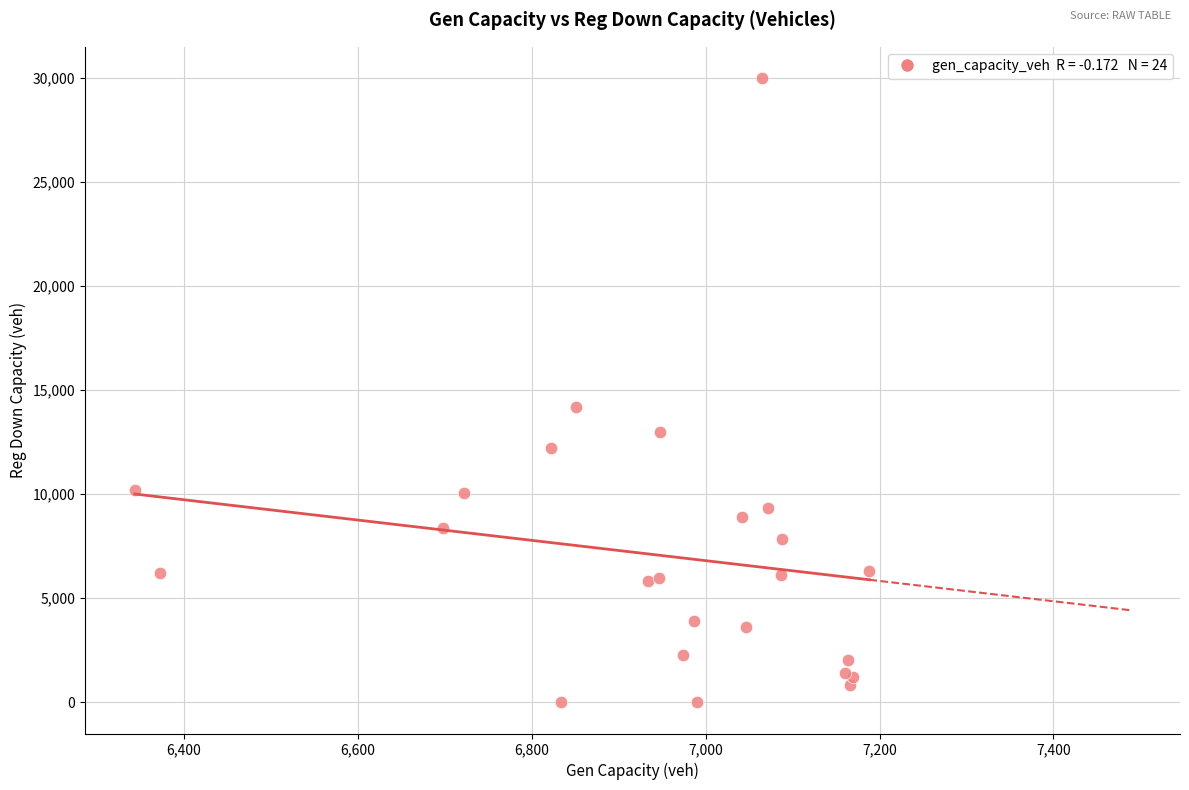

What Y value in the scatter plot is closest to 15002?

14191.1